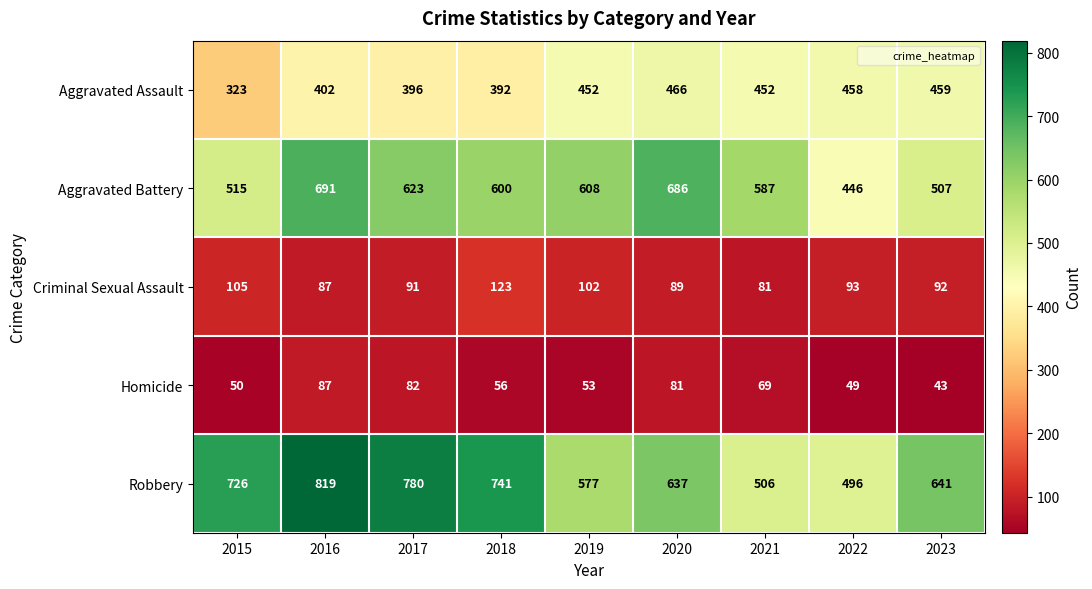

Is it true that Robbery equals 577 at 2019?

True